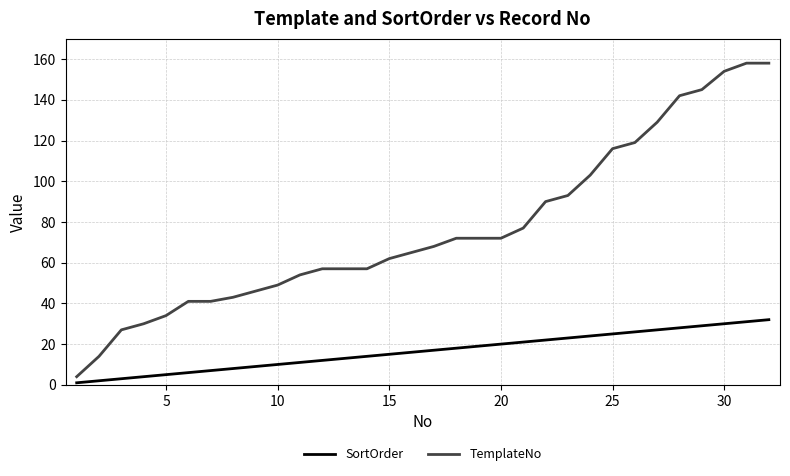

True or false: SortOrder and TemplateNo cross at least once.

False